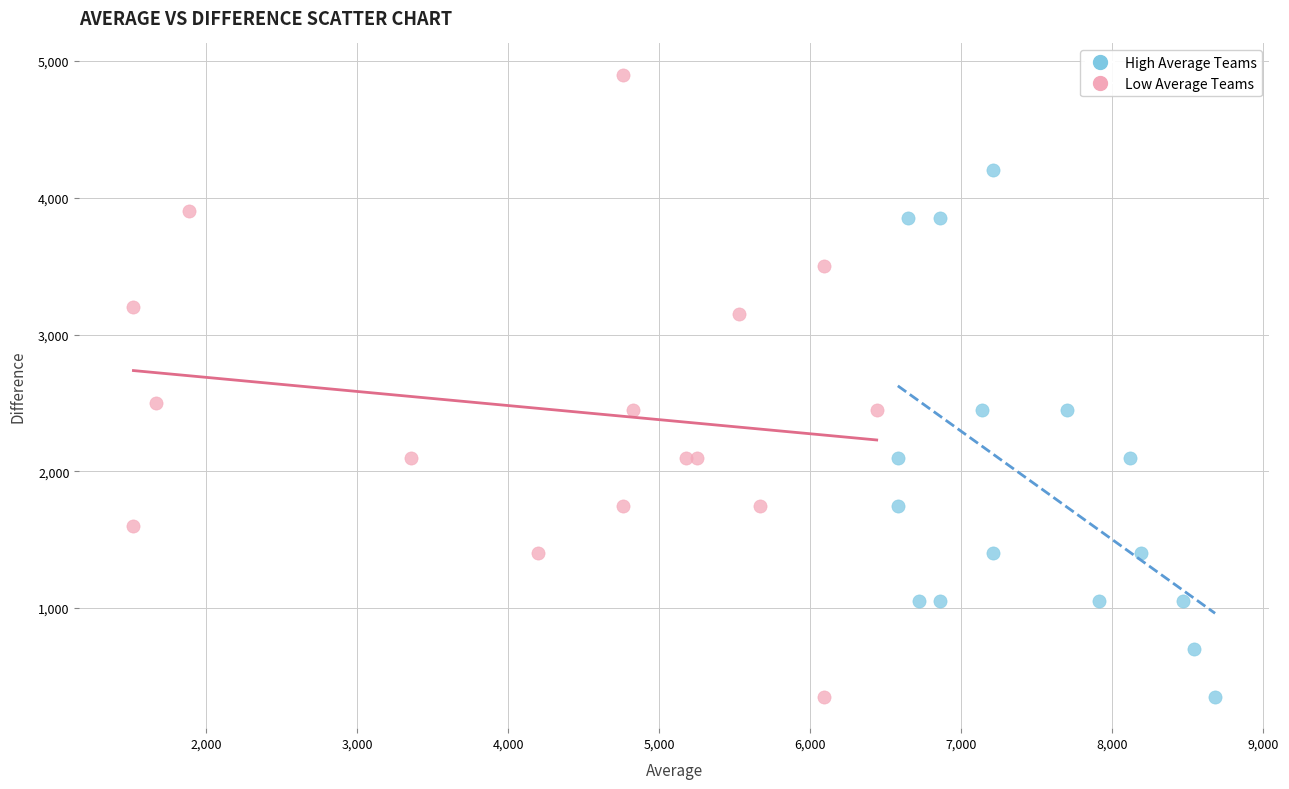

Which series has the largest Y range (max minus min)?

Low Average Teams